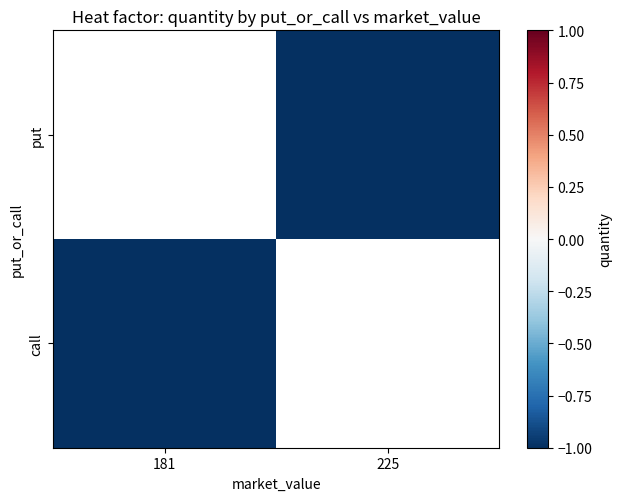

At which label does put reach its minimum?

181